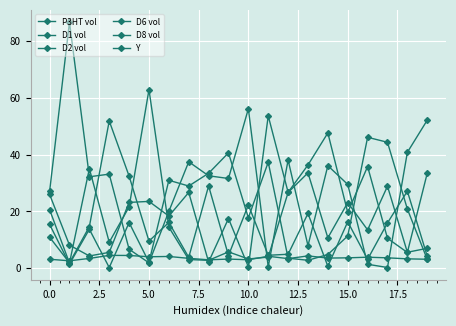

At which category is the sum across all series the highest?

5.0